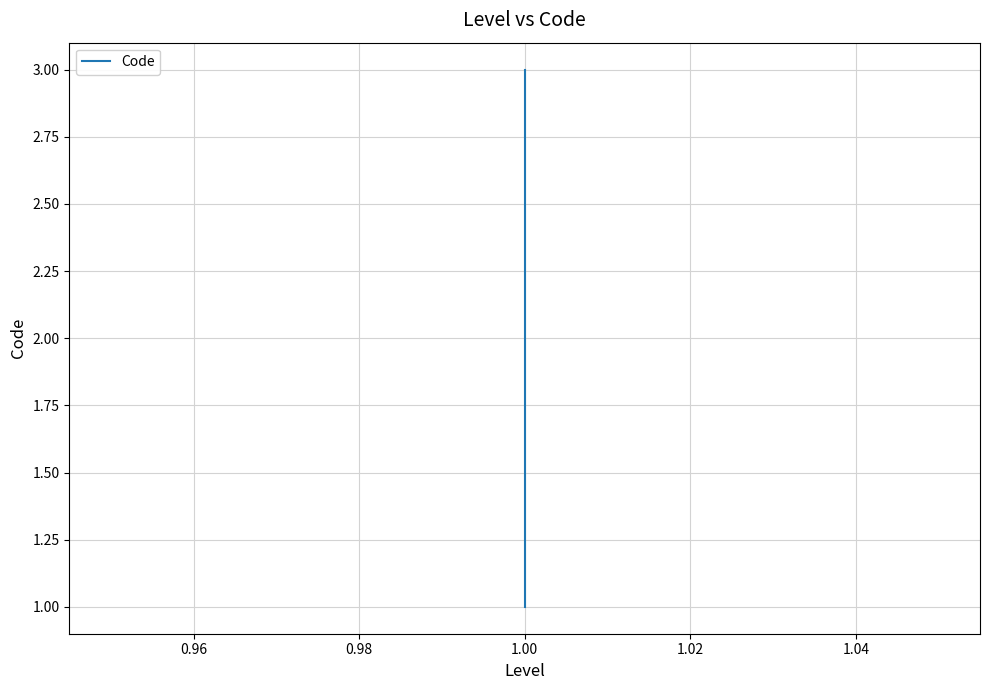

How many data points does each series have?

3